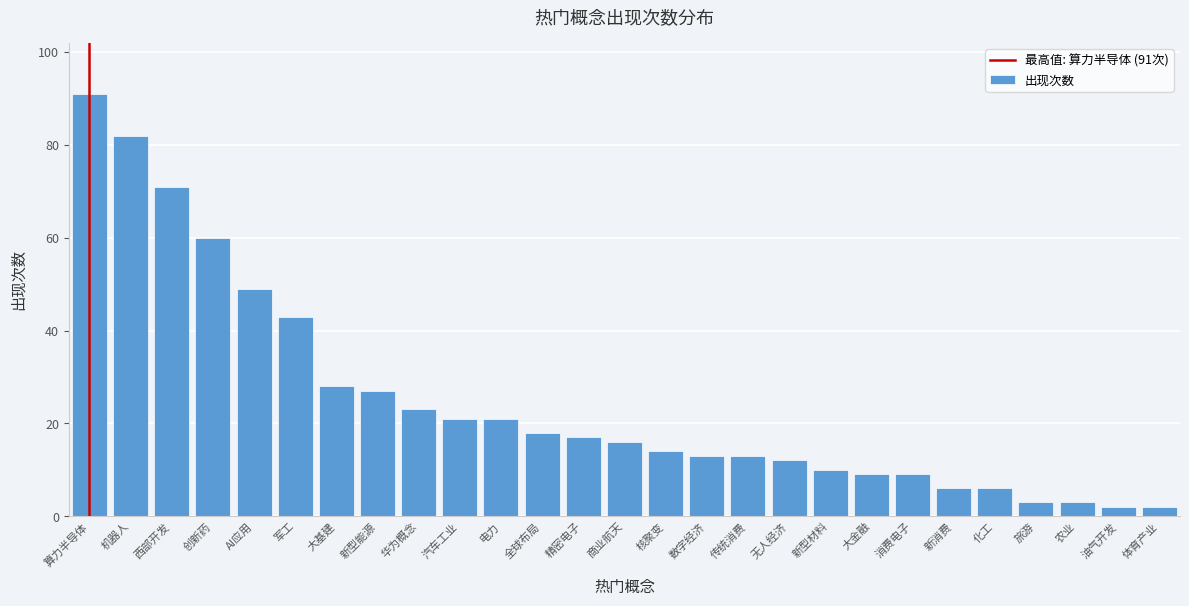

Reading left to right, what are all the values shown in this chart?

91	82	71	60	49	43	28	27	23	21	21	18	17	16	14	13	13	12	10	9	9	6	6	3	3	2	2